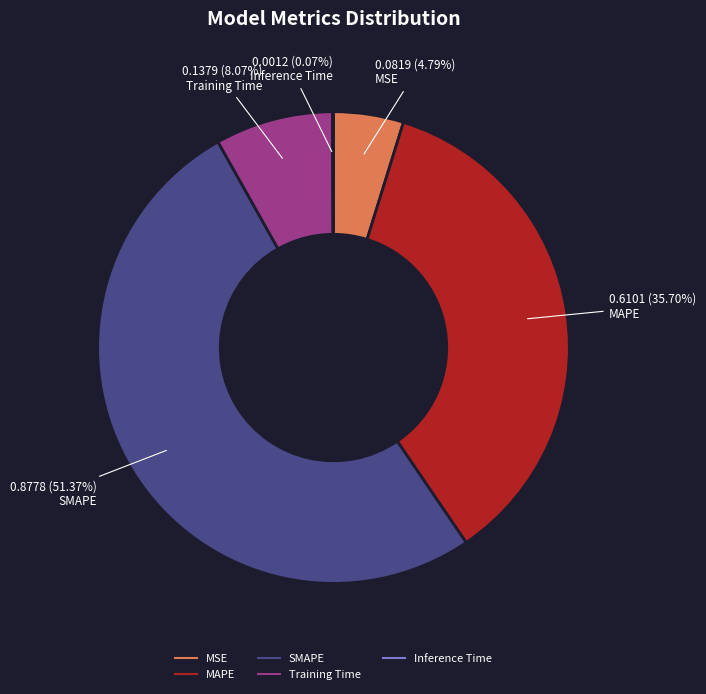

To the nearest percent, what is the difference between the largest and smallest slice percentages?

51%